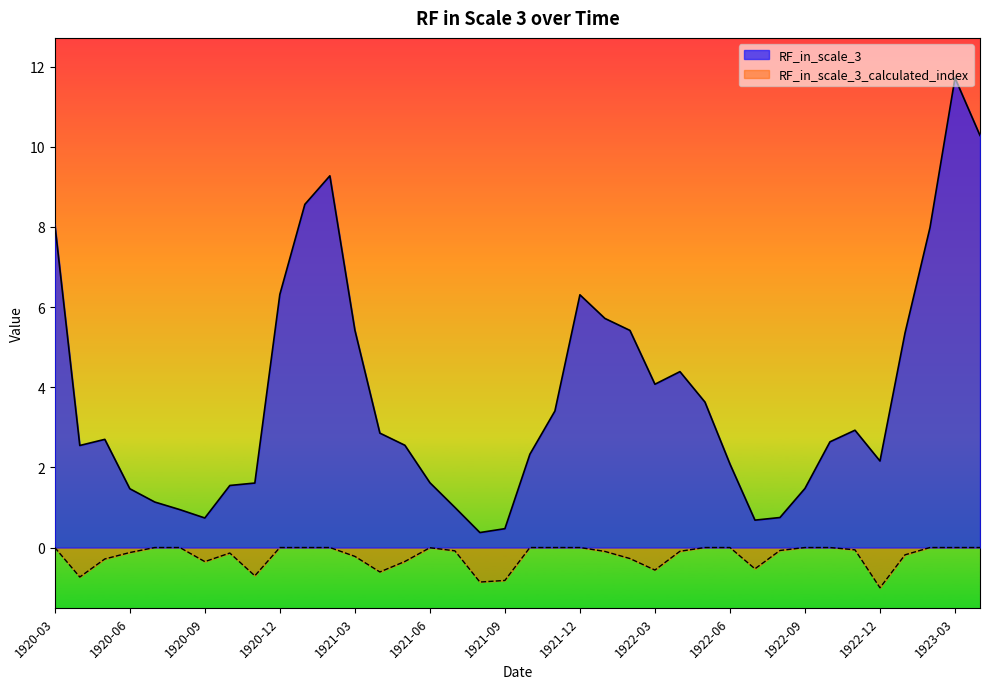

Reading right to left, list all the values displayed in this chart.

RF_in_scale_3: 10.3	11.7	8.0	5.3	2.2	2.9	2.6	1.5	0.7	0.7	2.1	3.6	4.4	4.1	5.4	5.7	6.3	3.4	2.3	0.5	0.4	1.0	1.6	2.6	2.9	5.4	9.3	8.6	6.3	1.6	1.5	0.7	0.9	1.1	1.5	2.7	2.5	8.1
RF_in_scale_3_calculated_index: 0.0	0.0	0.0	-0.2	-1.0	-0.1	0.0	0.0	-0.1	-0.5	0.0	0.0	-0.1	-0.6	-0.3	-0.1	0.0	0.0	0.0	-0.8	-0.9	-0.1	-0.0	-0.3	-0.6	-0.2	0.0	0.0	0.0	-0.7	-0.1	-0.4	0.0	0.0	-0.1	-0.3	-0.7	0.0